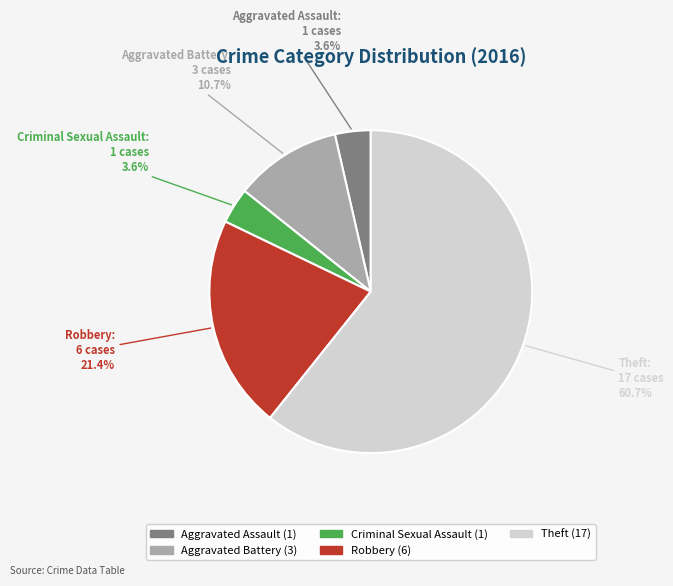

Is it true that Aggravated Assault is 4% of the pie?

True